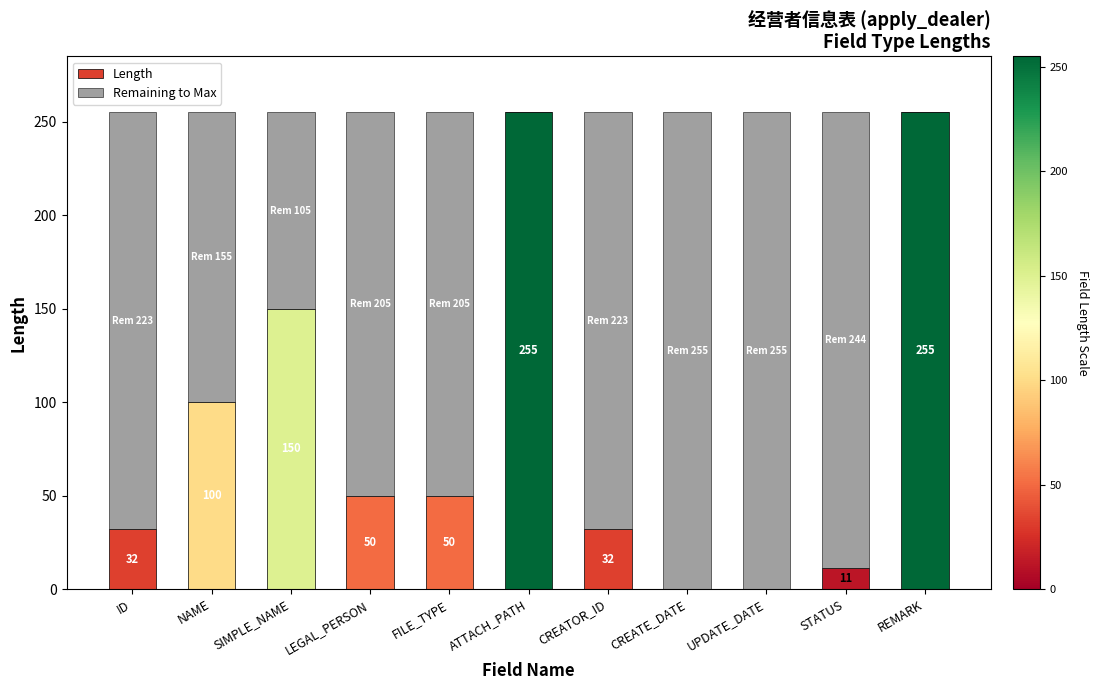

What position from the left is REMARK?

11